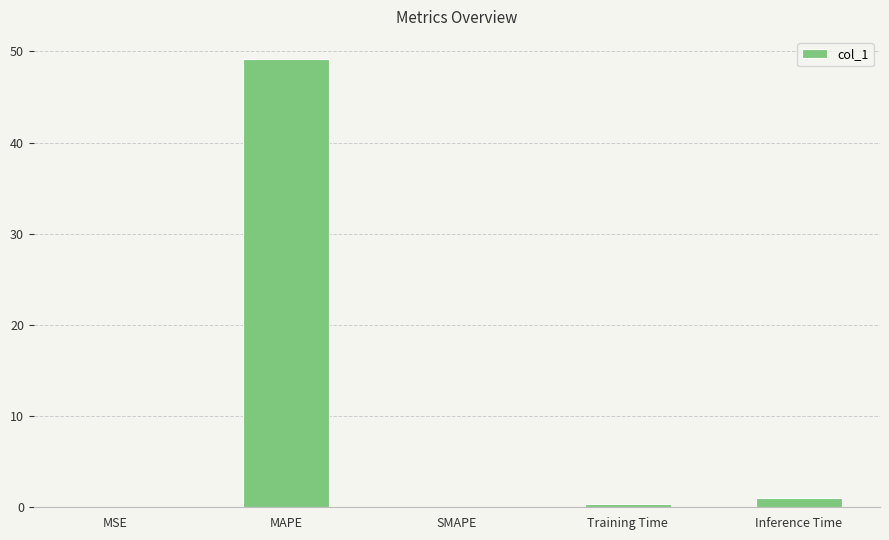

Are the bars horizontal?

No